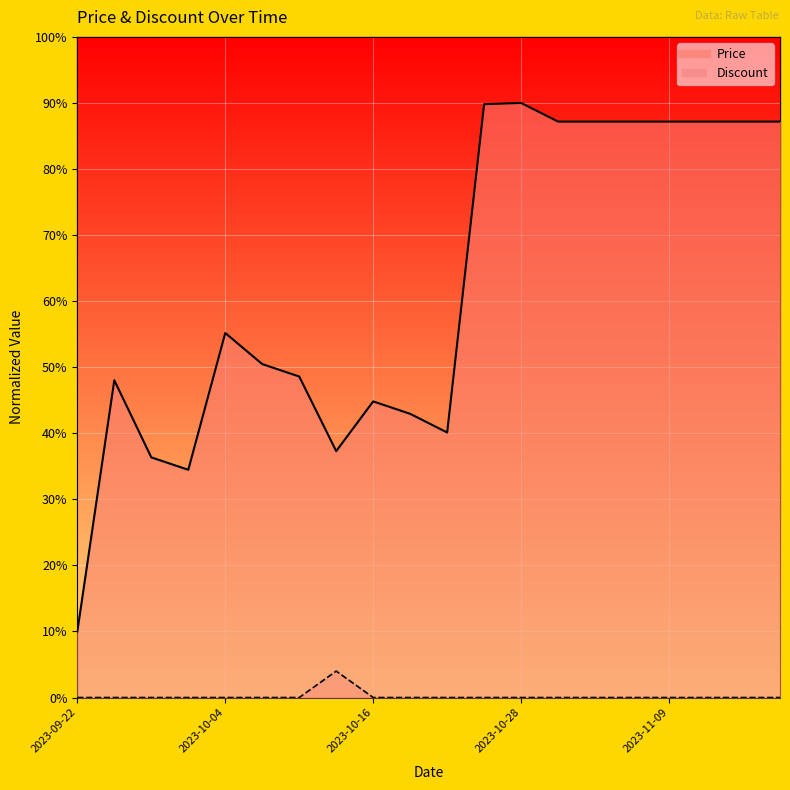

What is the label of the 1st point from the right?

2023-11-18